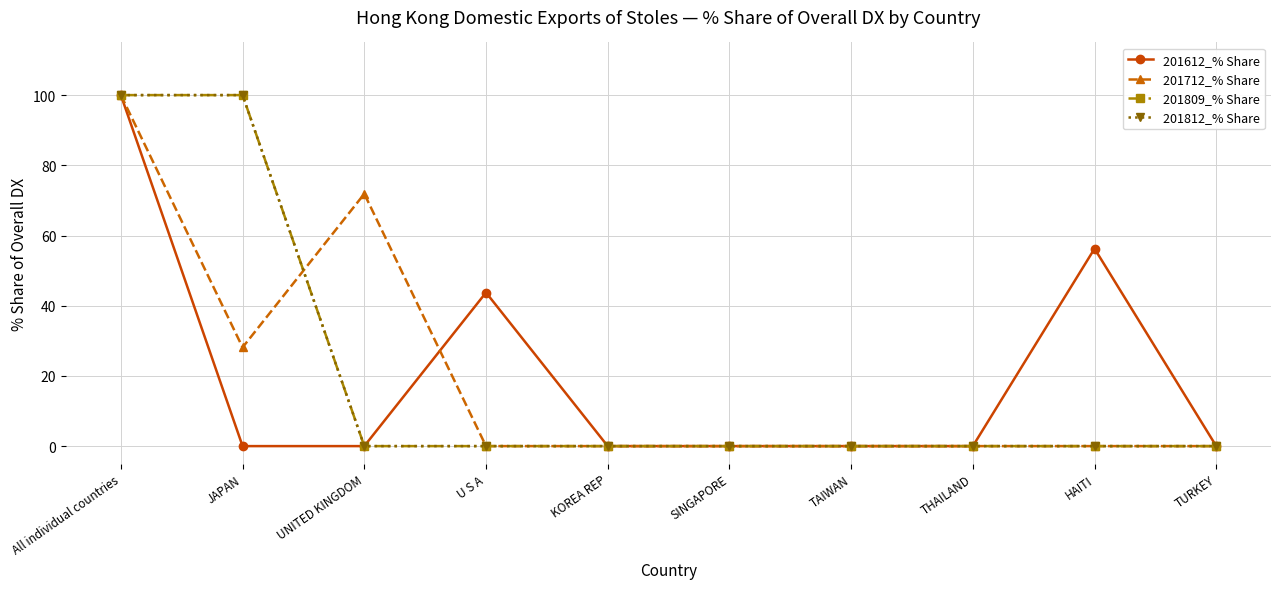

Which category has the lowest value in the 201612_% Share series?

JAPAN